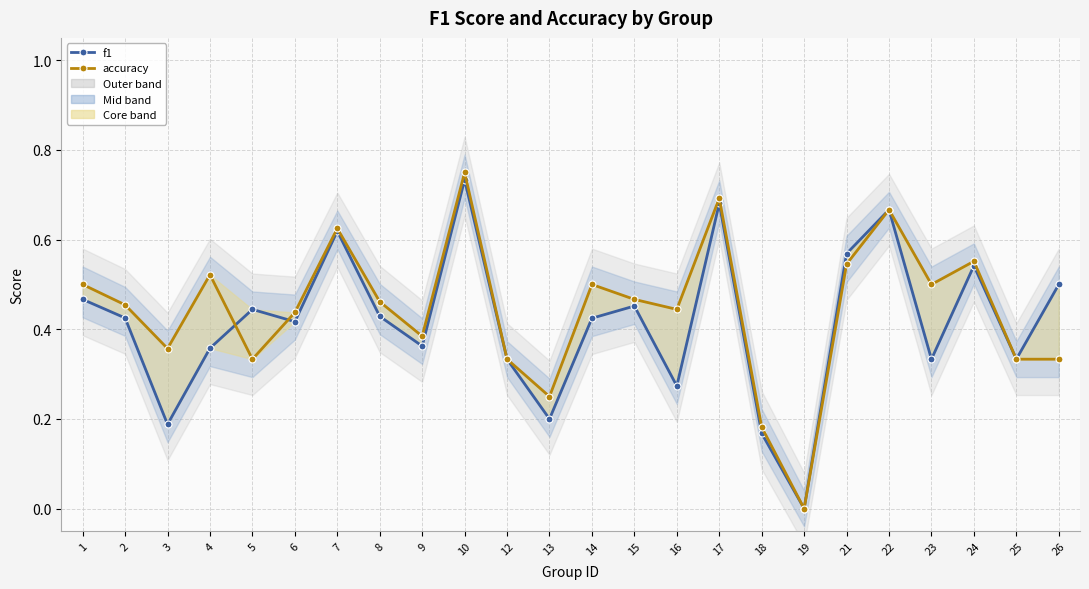

What is the difference between the maximum and minimum values in the f1 series?

0.7